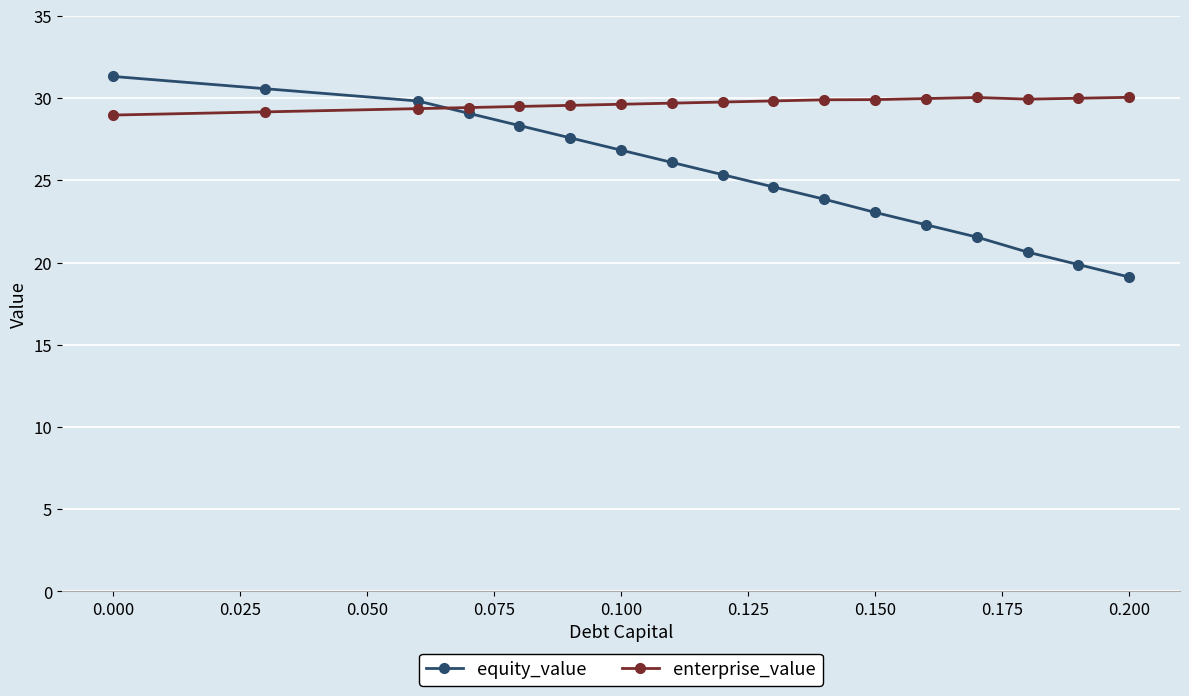

True or false: equity_value has more than 1 points higher than both neighbors.

False